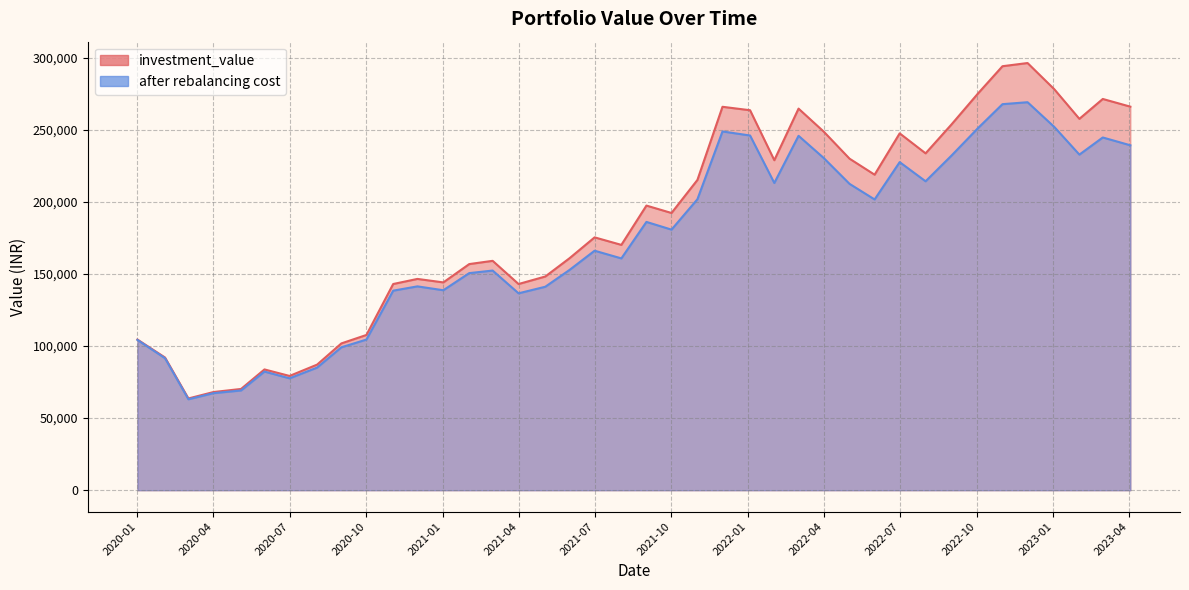

How many data points in investment_value are less than 192230?

20